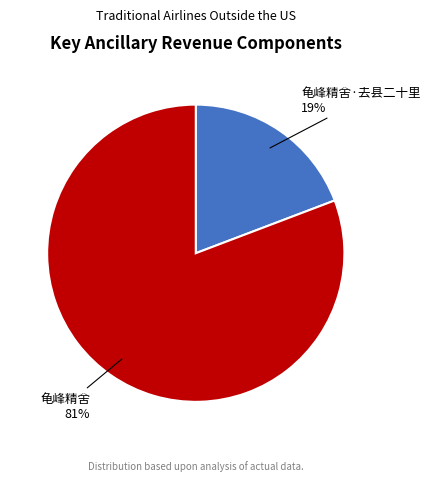

Is there any slice that represents more than half of the pie?

Yes